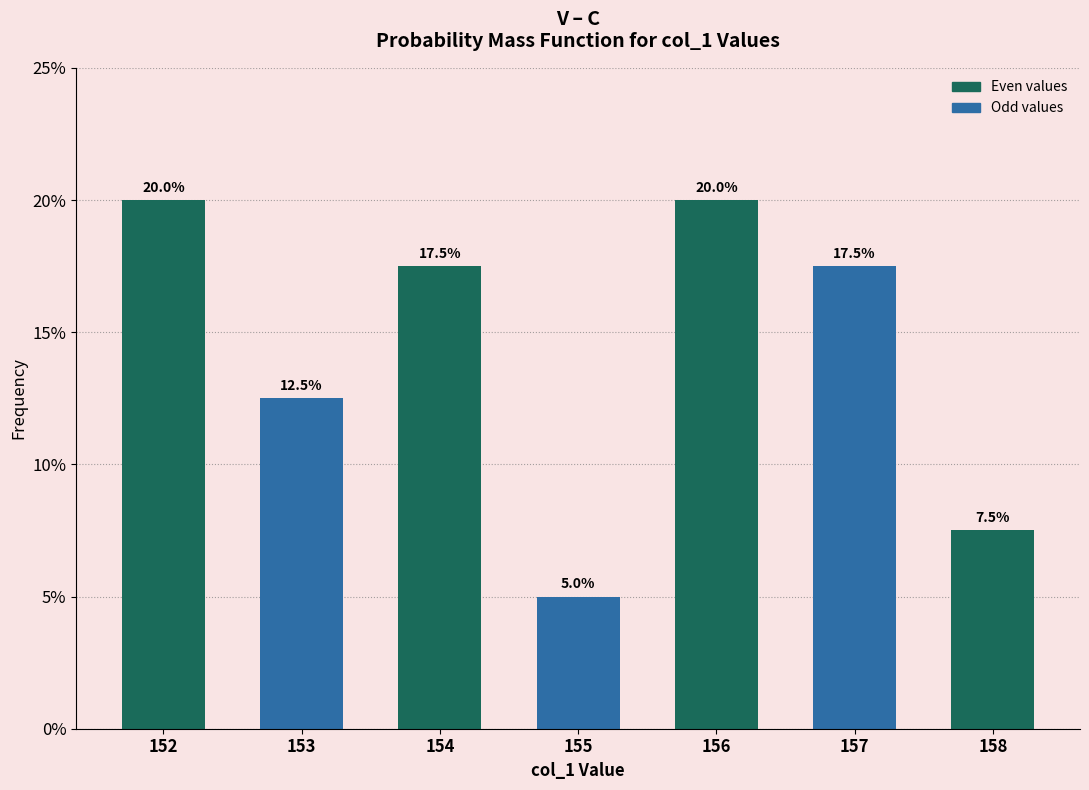

Is it true that the value at 152 is 0.2?

True